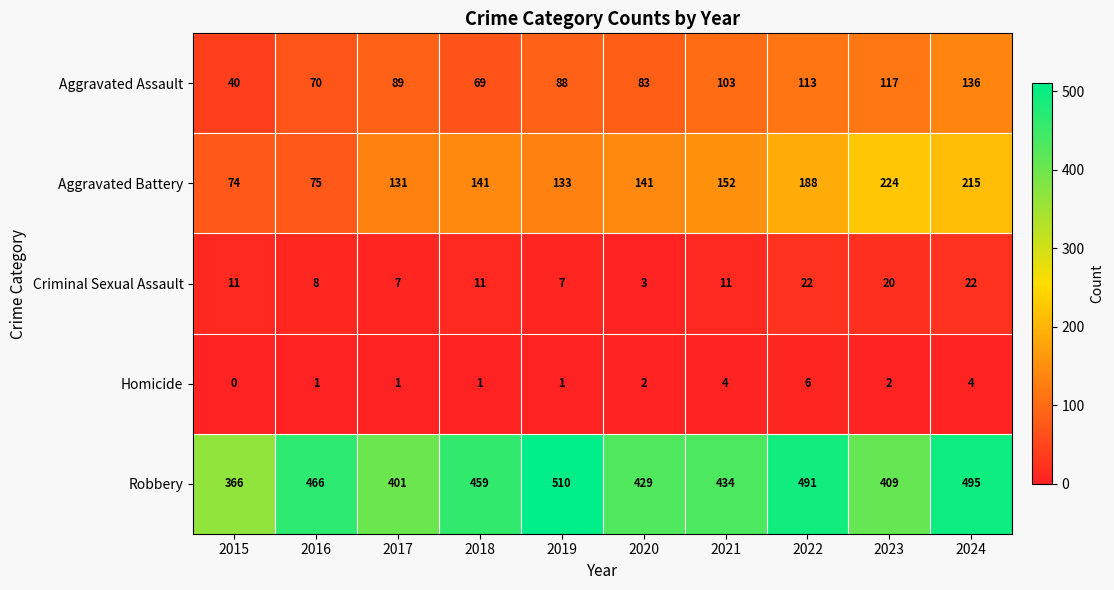

What is the average value of the Aggravated Battery series?

147